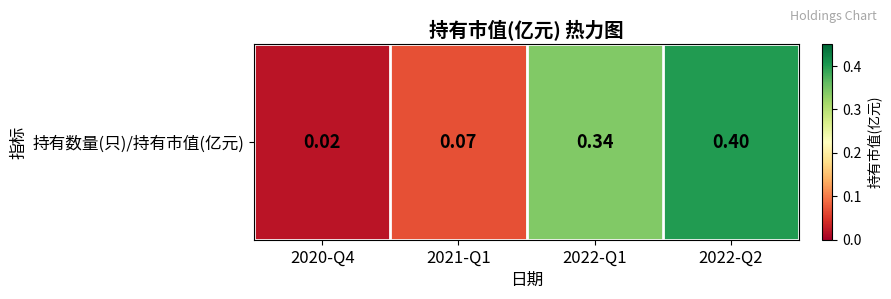

Rank the categories by value from lowest to highest.

2020-Q4, 2021-Q1, 2022-Q1, 2022-Q2